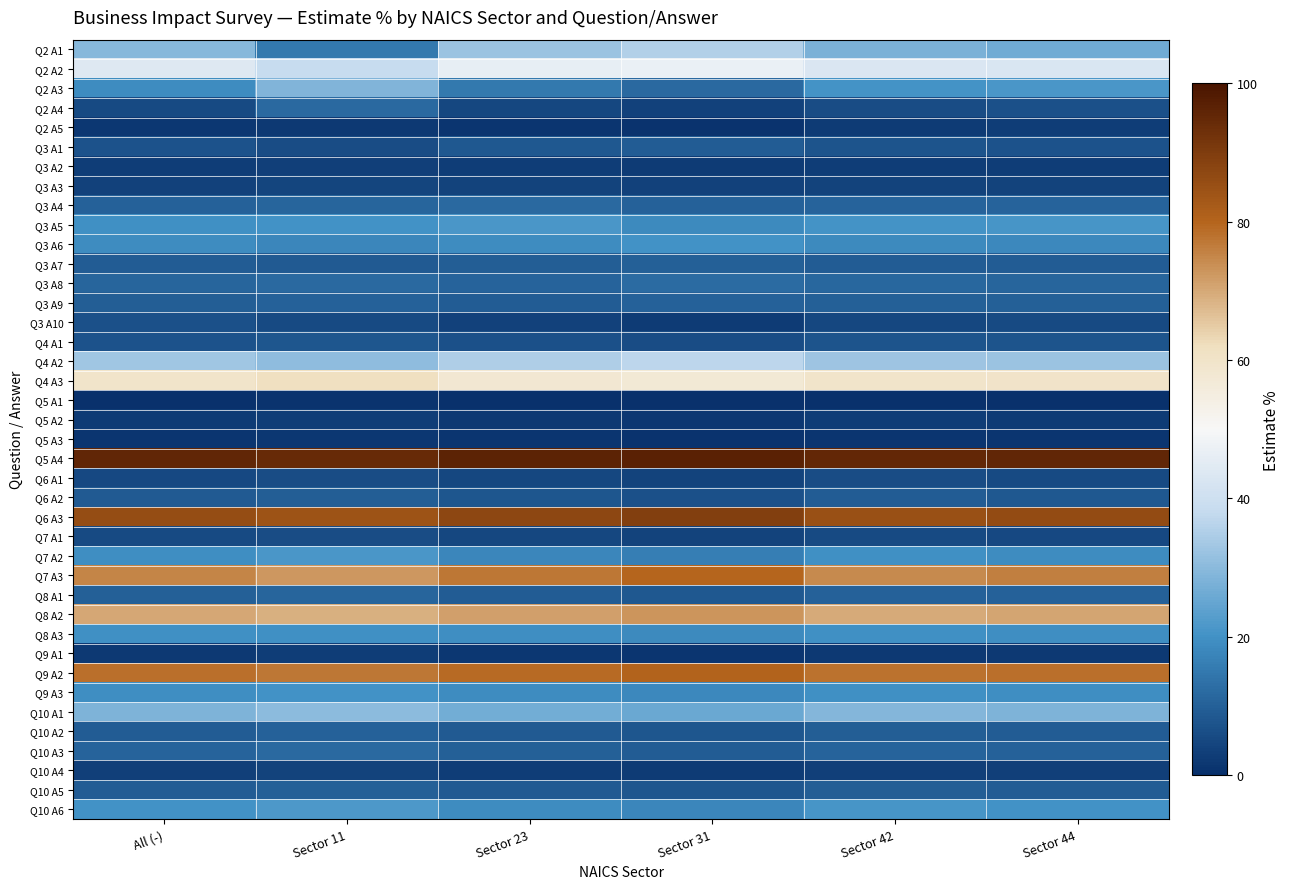

List the series in order of their peak value, lowest first.

Q5 A1, Q5 A3, Q2 A5, Q9 A1, Q5 A2, Q3 A2, Q10 A4, Q3 A3, Q7 A1, Q6 A1, Q3 A10, Q4 A1, Q3 A1, Q6 A2, Q3 A7, Q10 A5, Q10 A2, Q3 A9, Q8 A1, Q3 A4, Q10 A3, Q2 A4, Q3 A8, Q8 A3, Q9 A3, Q3 A6, Q3 A5, Q7 A2, Q10 A6, Q2 A3, Q10 A1, Q2 A1, Q4 A2, Q2 A2, Q4 A3, Q8 A2, Q7 A3, Q9 A2, Q6 A3, Q5 A4